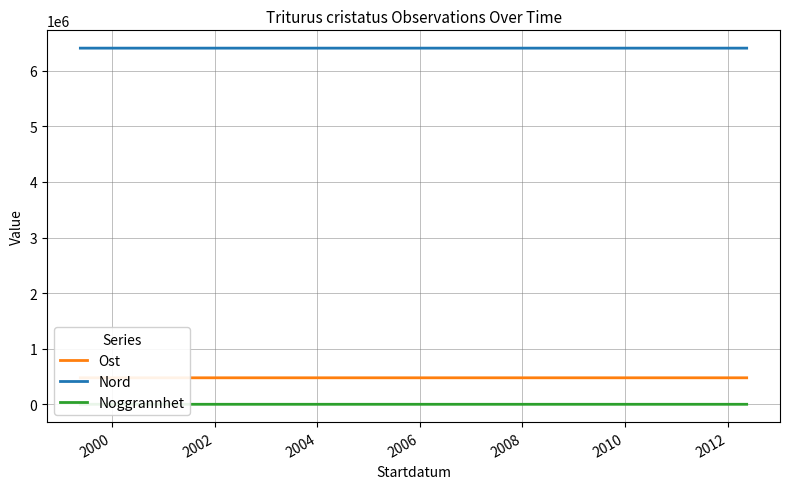

Rank the series at 2002 from highest to lowest value.

Nord, Ost, Noggrannhet